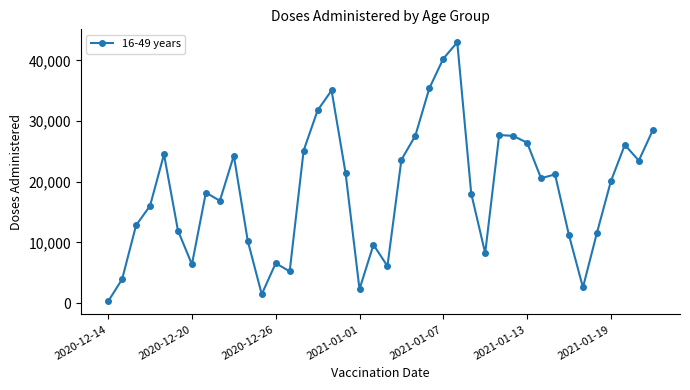

What is the greatest value displayed?

43001